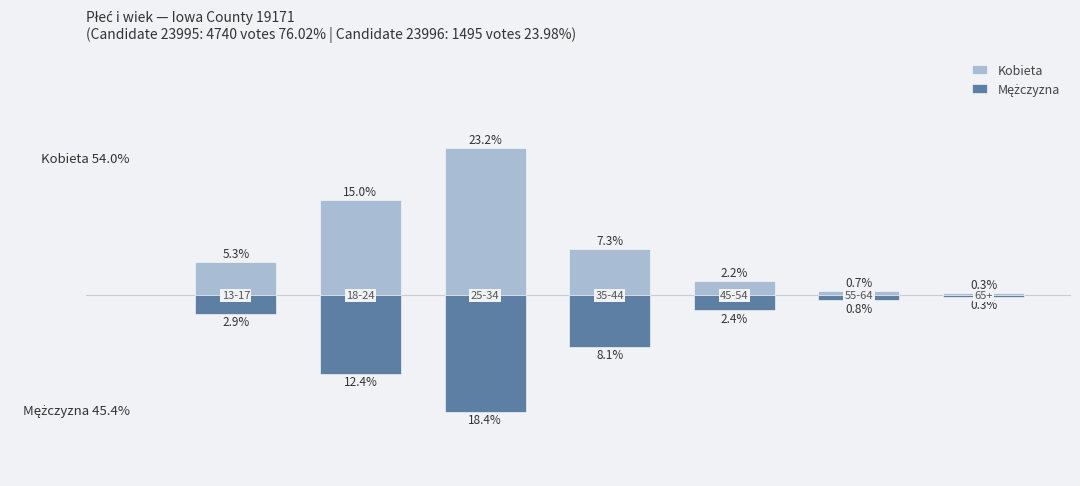

How many bars are there in each group?

2